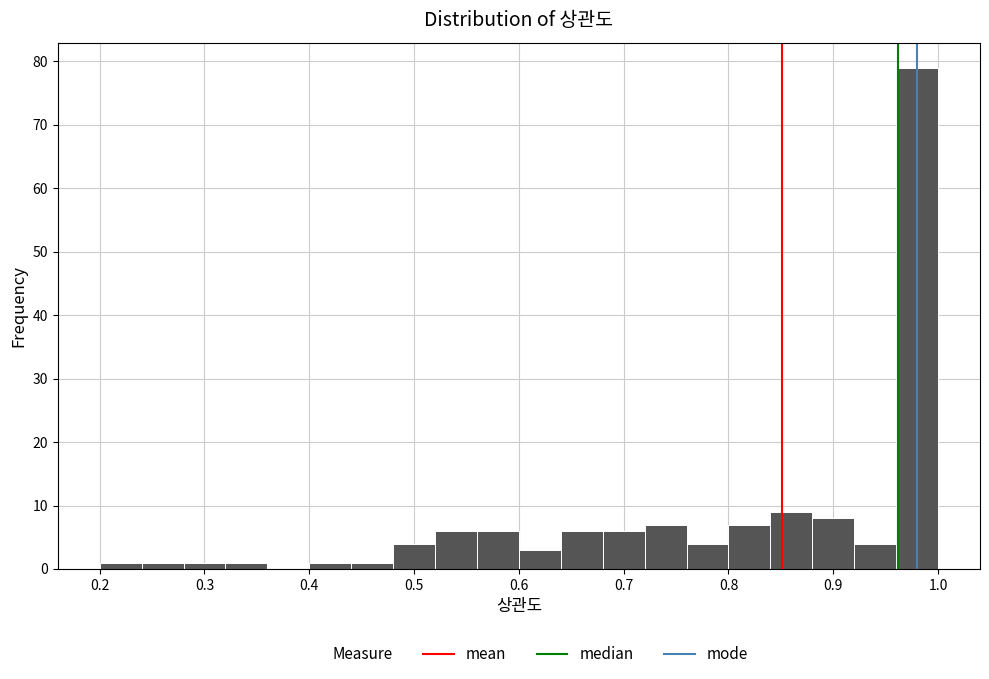

Which range on the x-axis has the tallest bar?

0.96 to 1.00